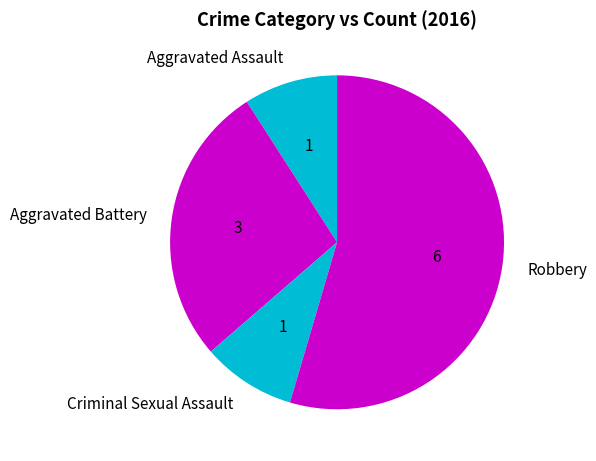

What is the ratio of the value at Criminal Sexual Assault to the value at Aggravated Battery?

0.3